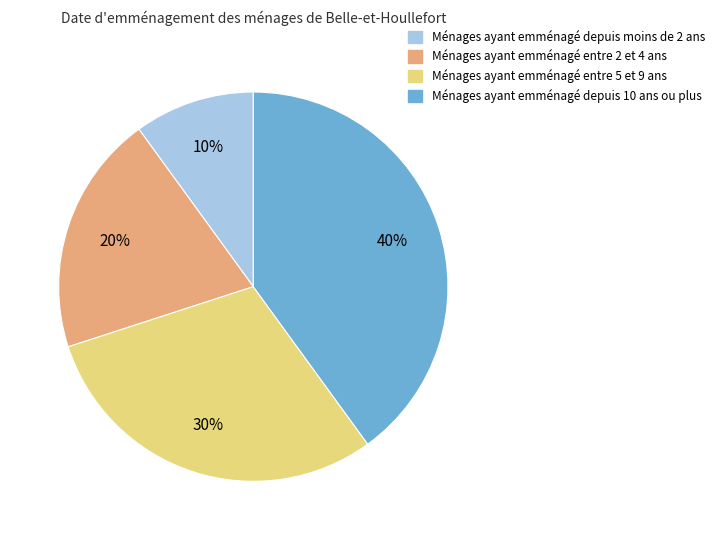

To the nearest percent, what is the difference between the largest and smallest slice percentages?

30%